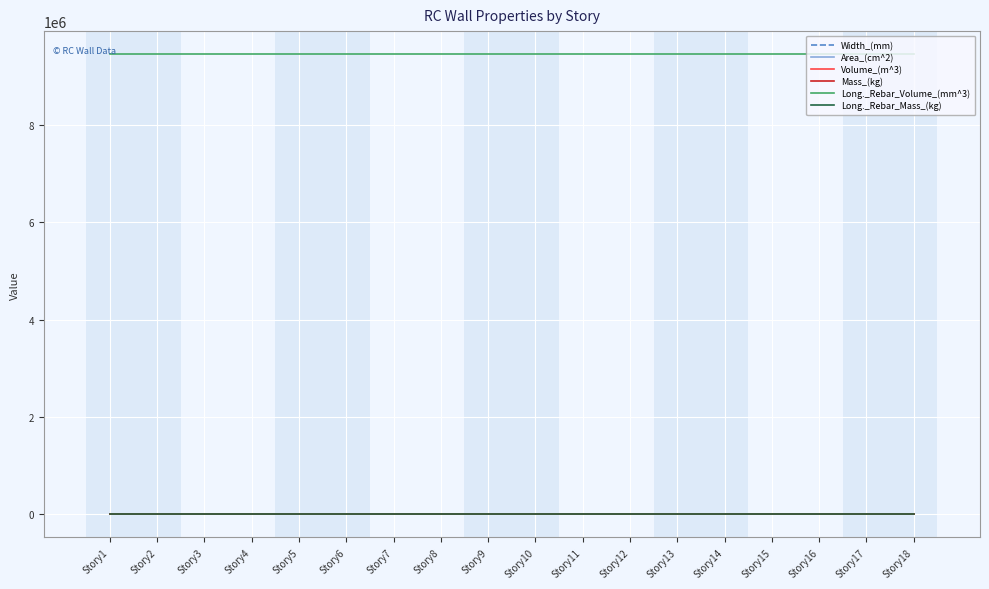

What is the average value of the Volume_(m^3) series?

3.8